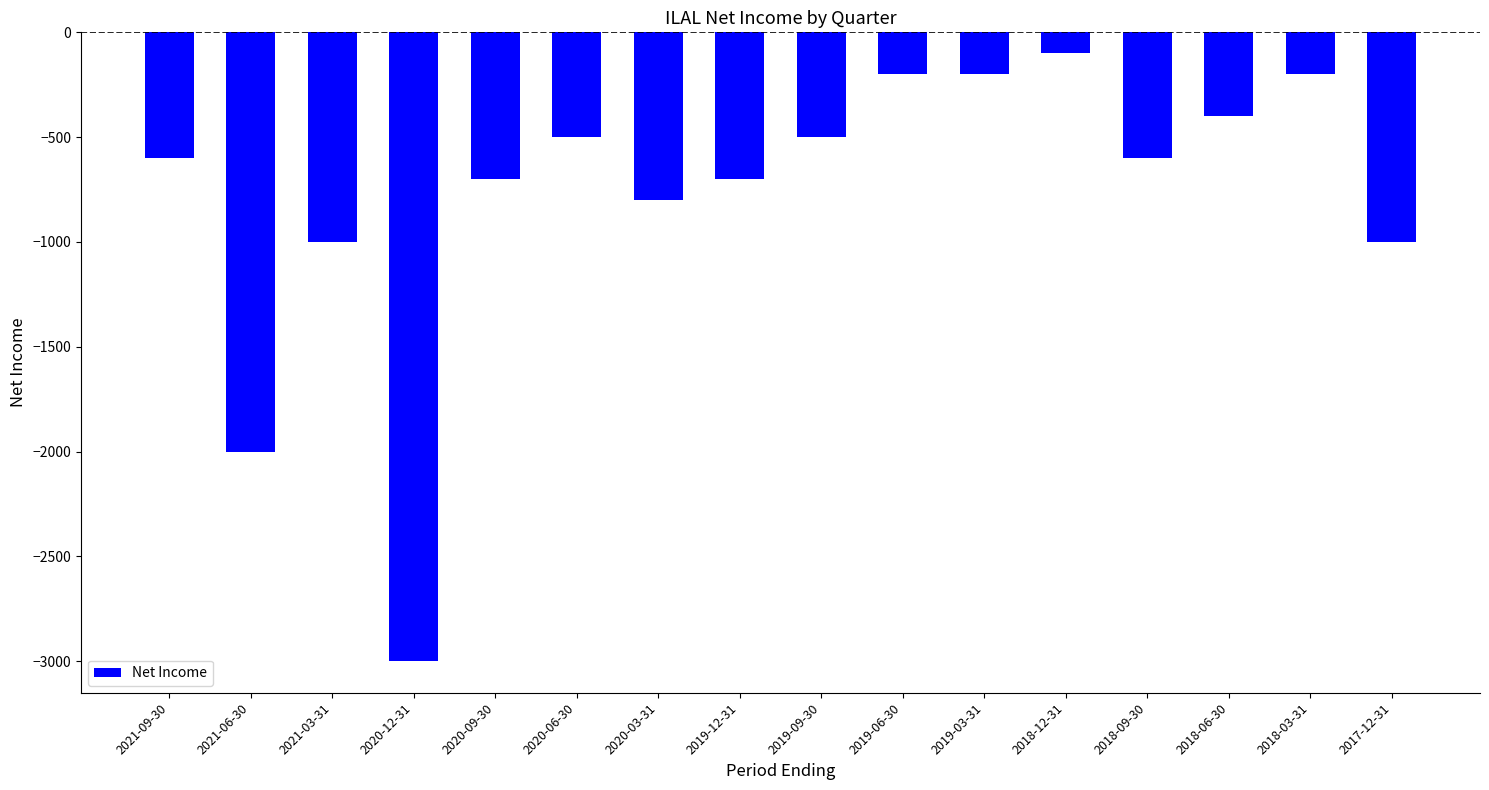

Are the bars horizontal?

No